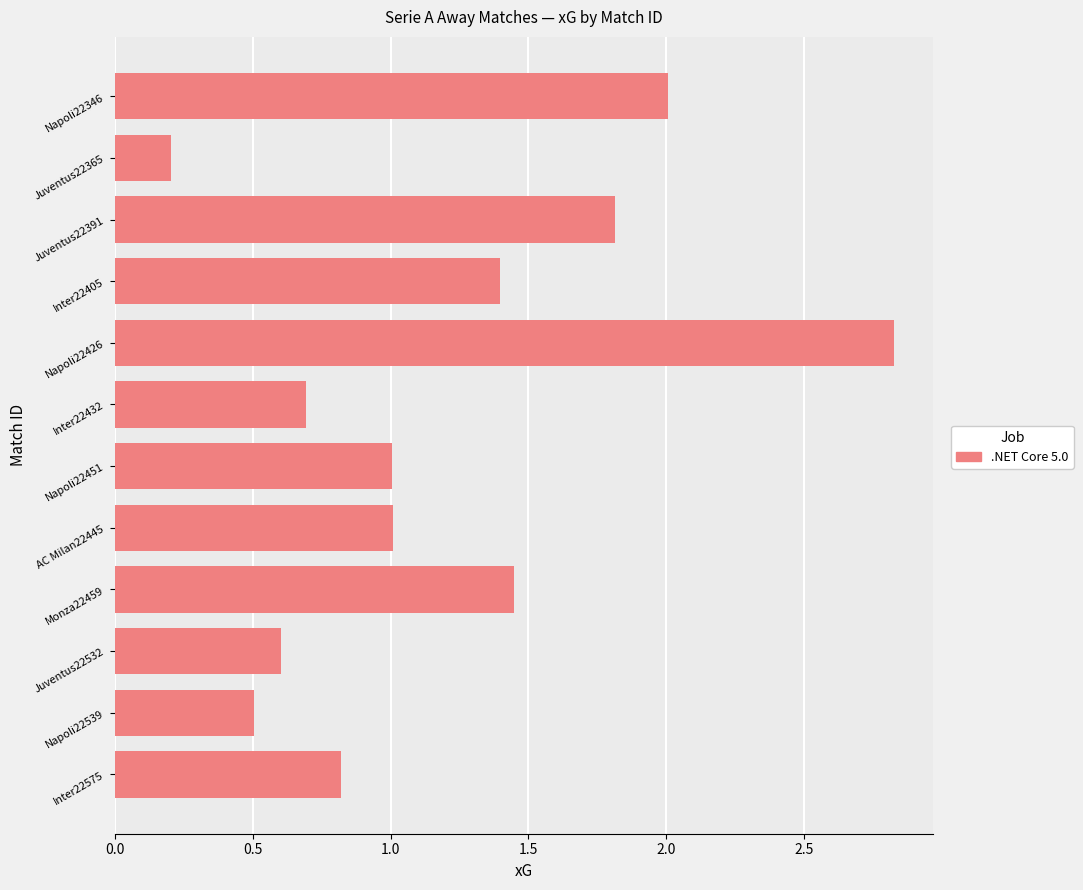

Which label corresponds to the smallest value in the chart?

Juventus22365